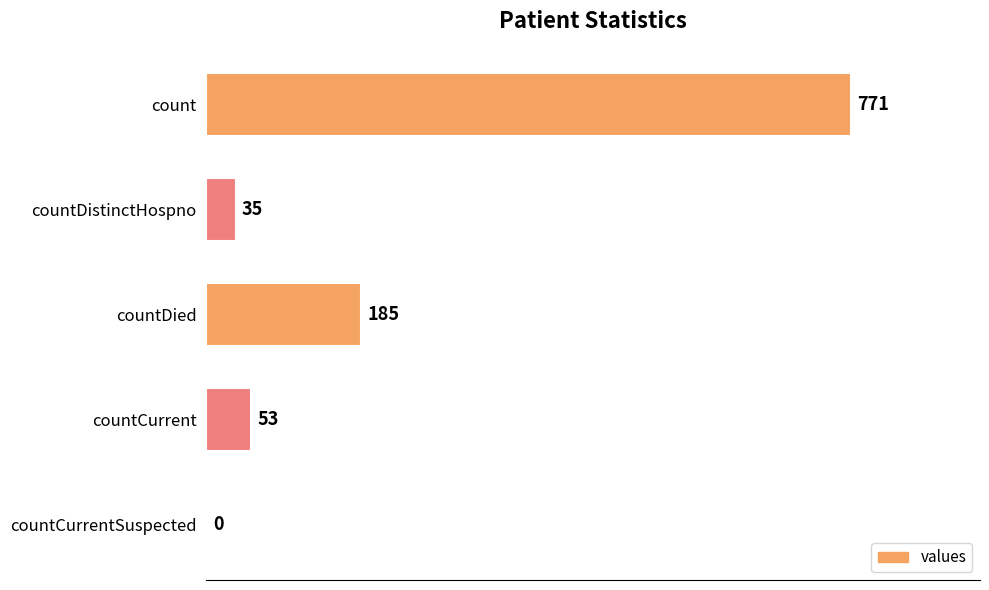

The value at countCurrent is 53. True or false?

True